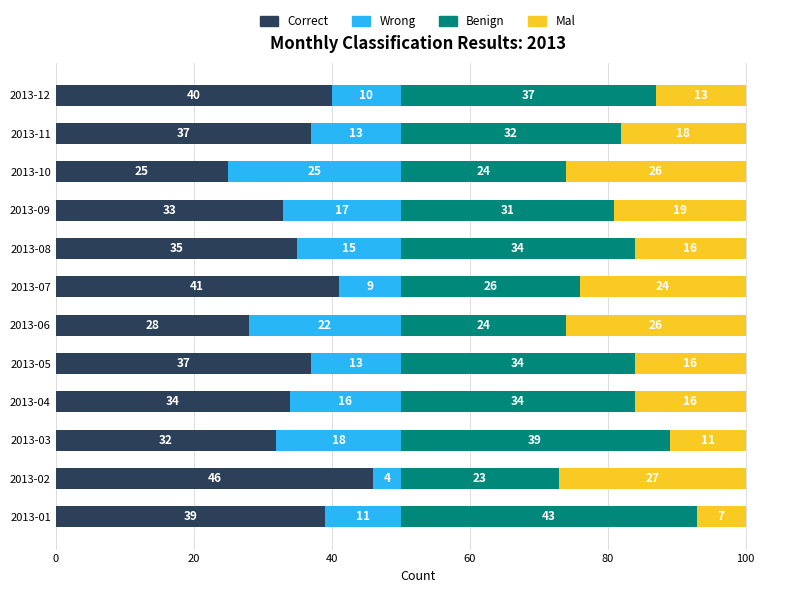

At which label does Correct reach its peak?

2013-02